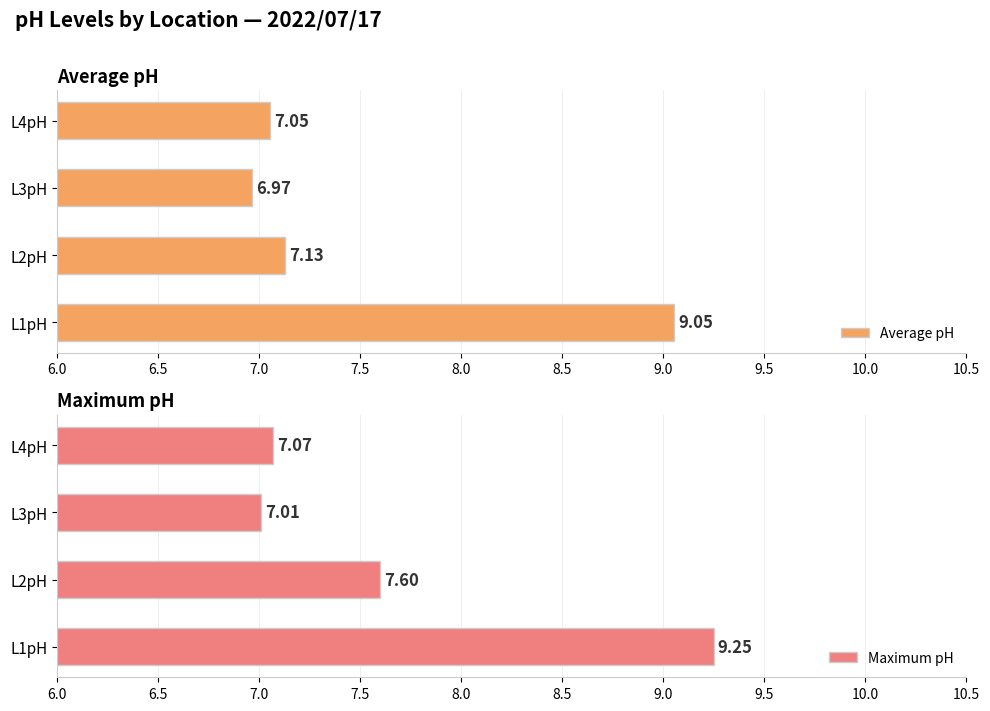

What is the sum of all Maximum pH values?

30.9